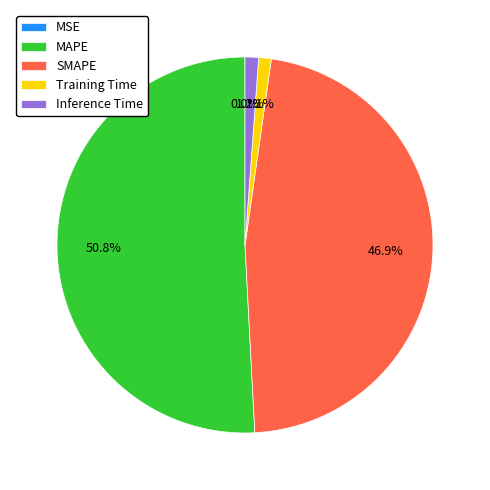

Does SMAPE account for over 50% of the chart?

No